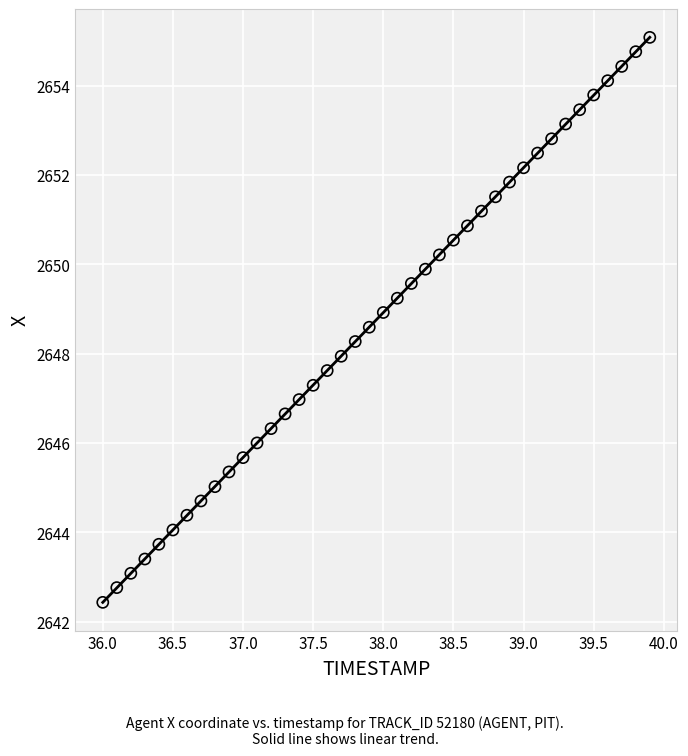

What is the range of X values (max minus min)?

3.9